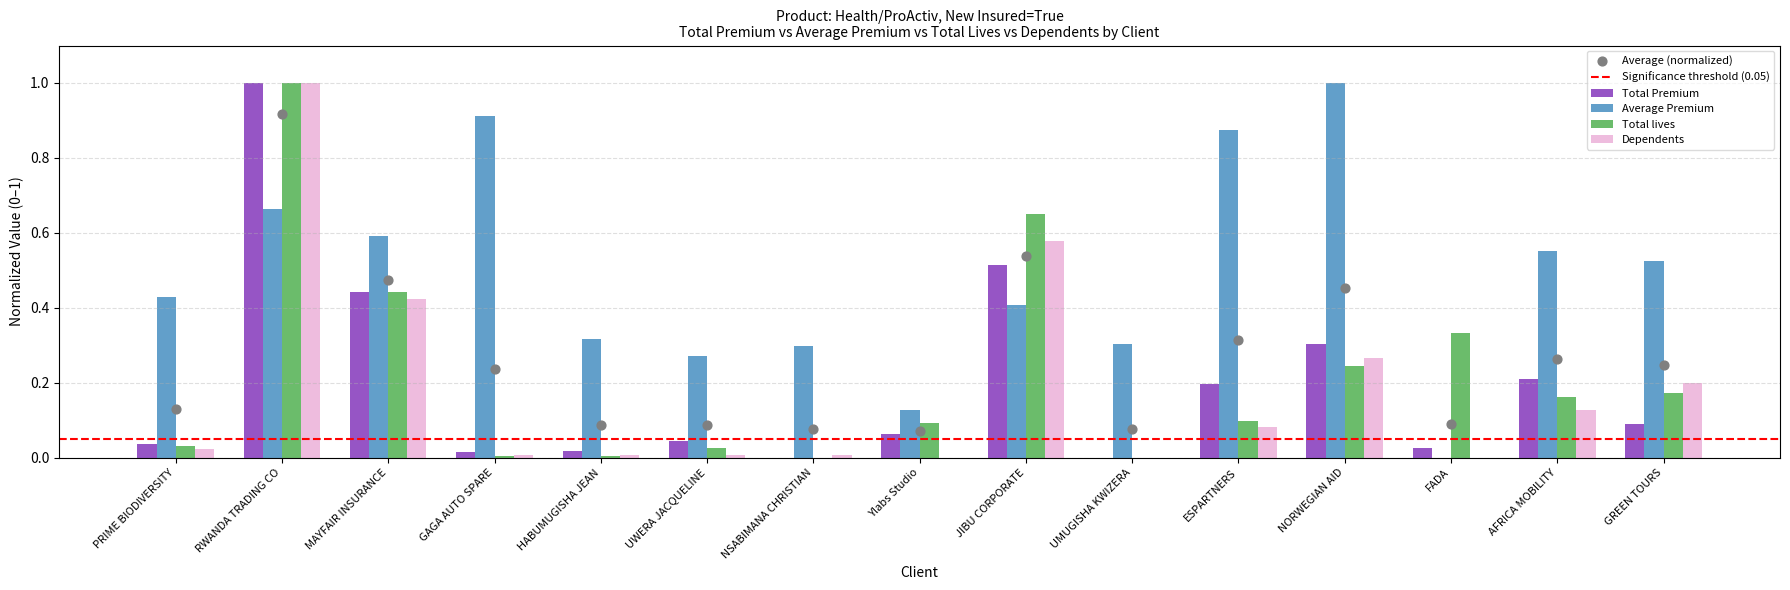

At which category is the sum across all series the highest?

RWANDA TRADING CO